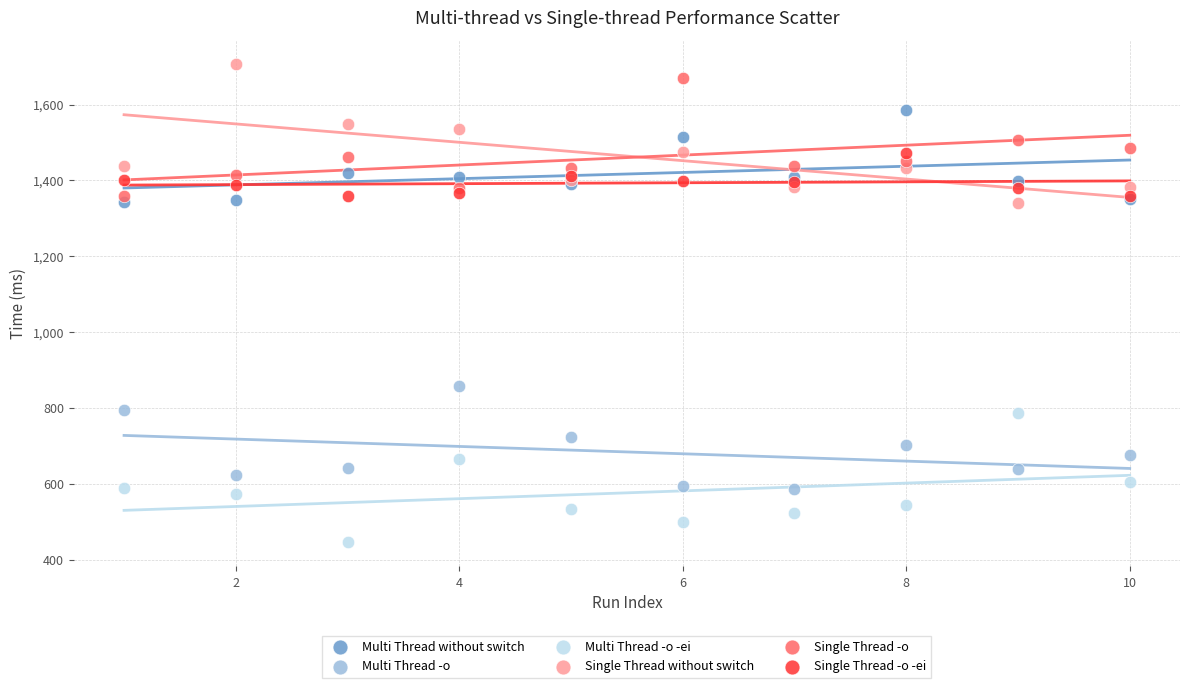

Which series reaches the minimum Y coordinate?

Multi Thread -o -ei